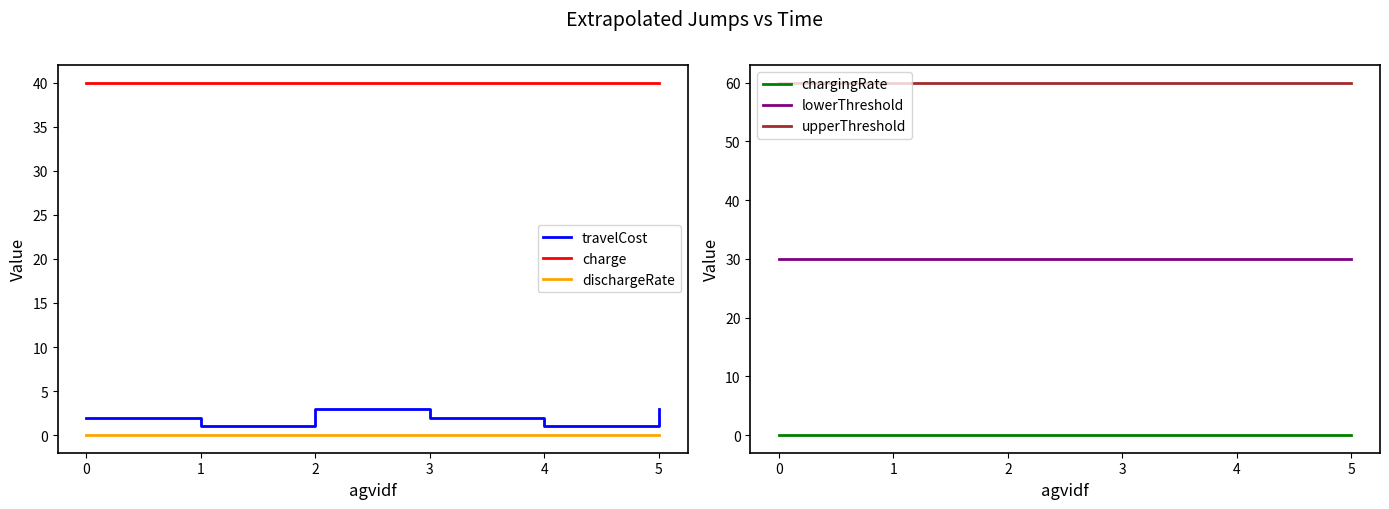

True or false: chargingRate has more than 0 points higher than both neighbors.

False